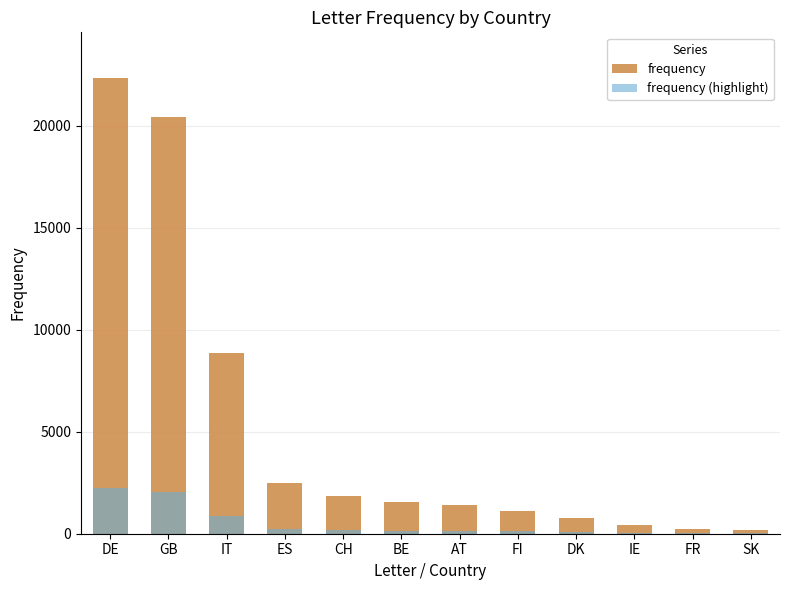

What is the value of the frequency (highlight) bar at the 4th from the left?

250.2